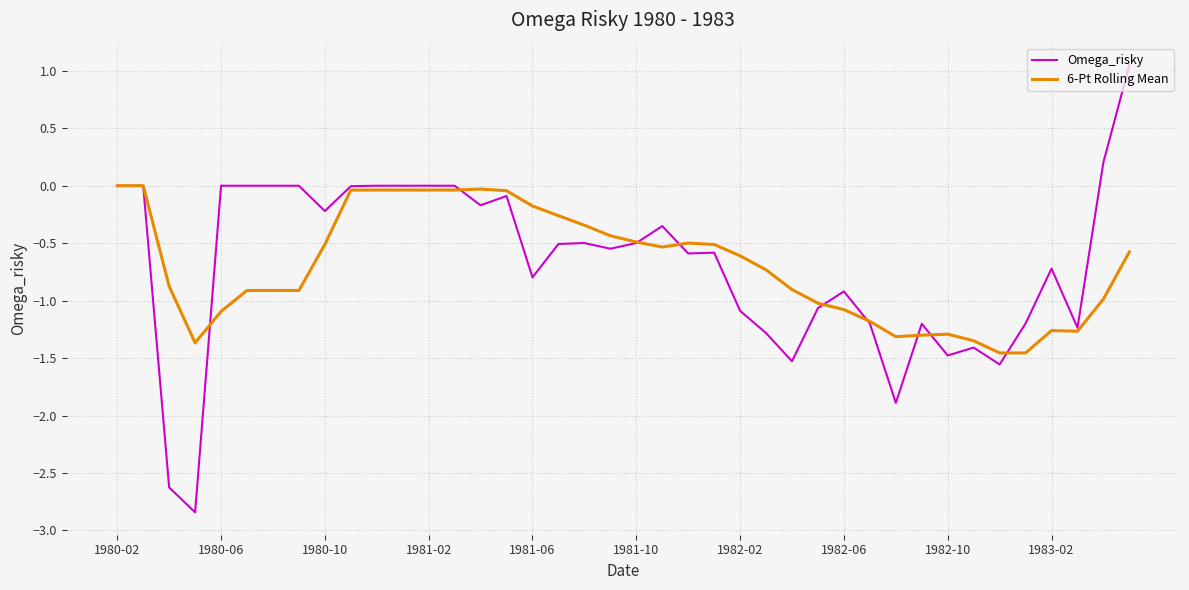

Which series has the widest spread of values?

Omega_risky